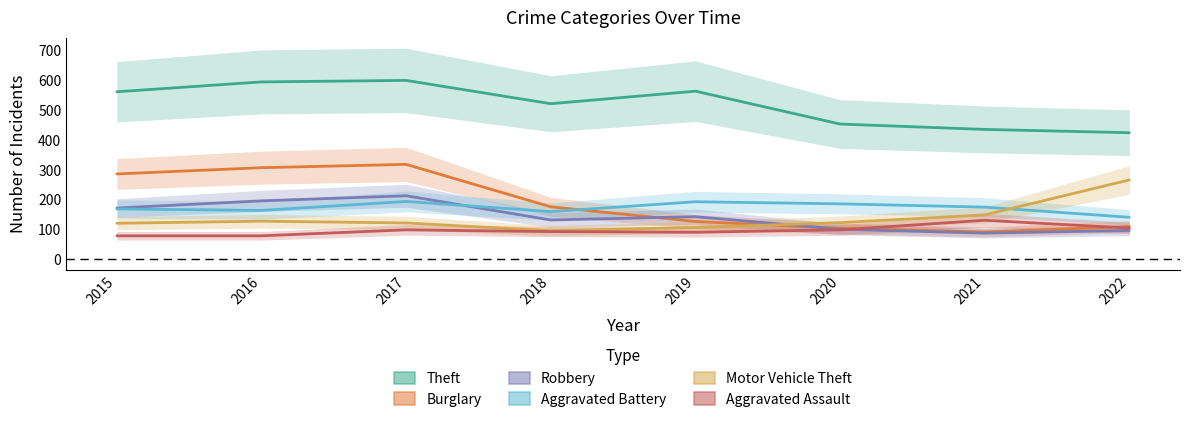

Which has a higher value, 2015 or 2016?

2016